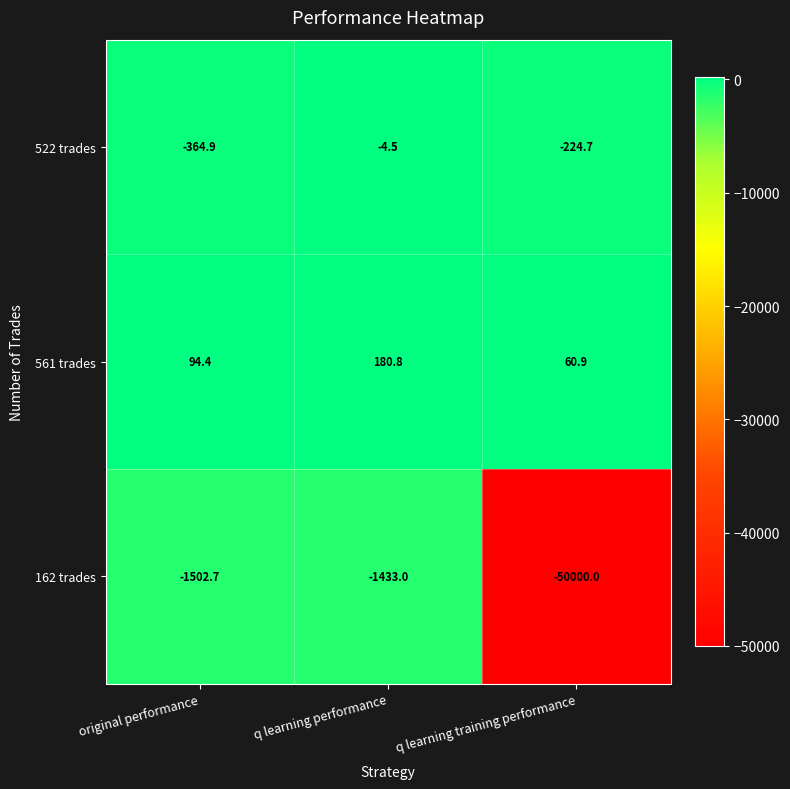

Which category has the highest value in the 561 trades series?

q learning performance